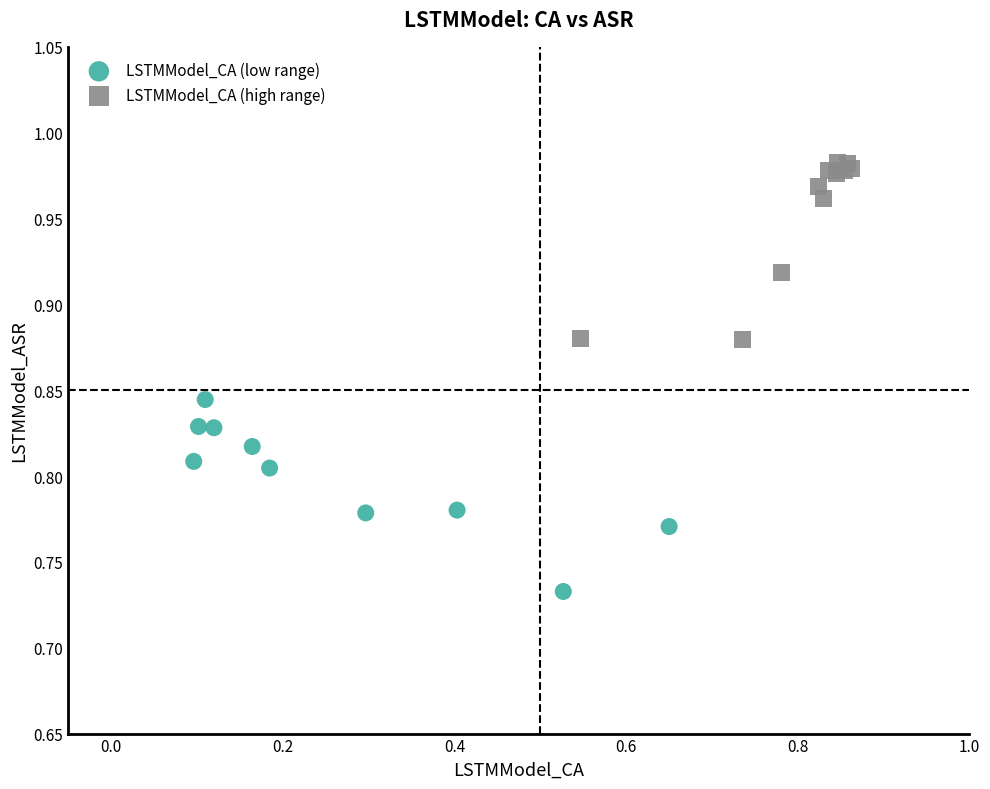

Which series reaches the minimum Y coordinate?

LSTMModel_CA (low range)